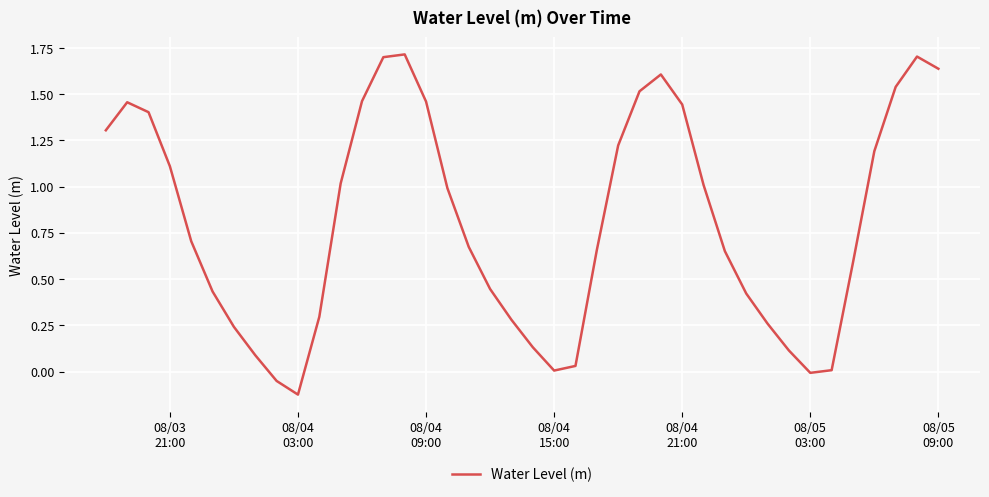

How many lines are shown in the chart?

1